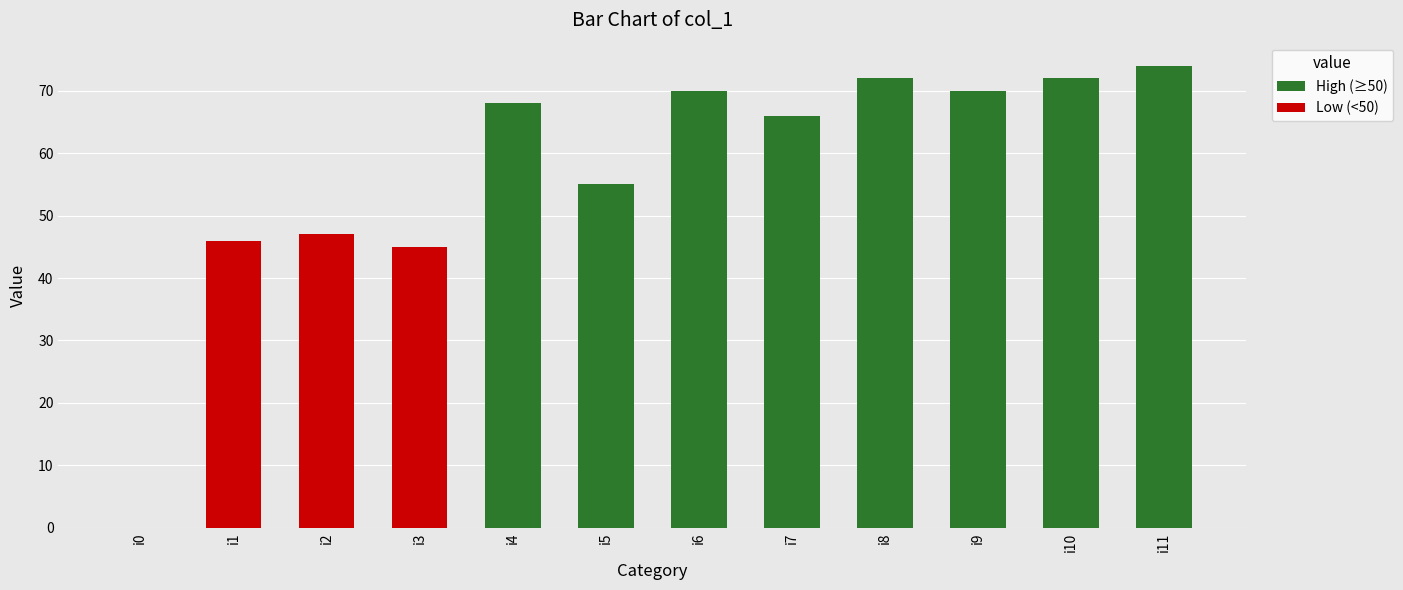

Are the bars horizontal?

No